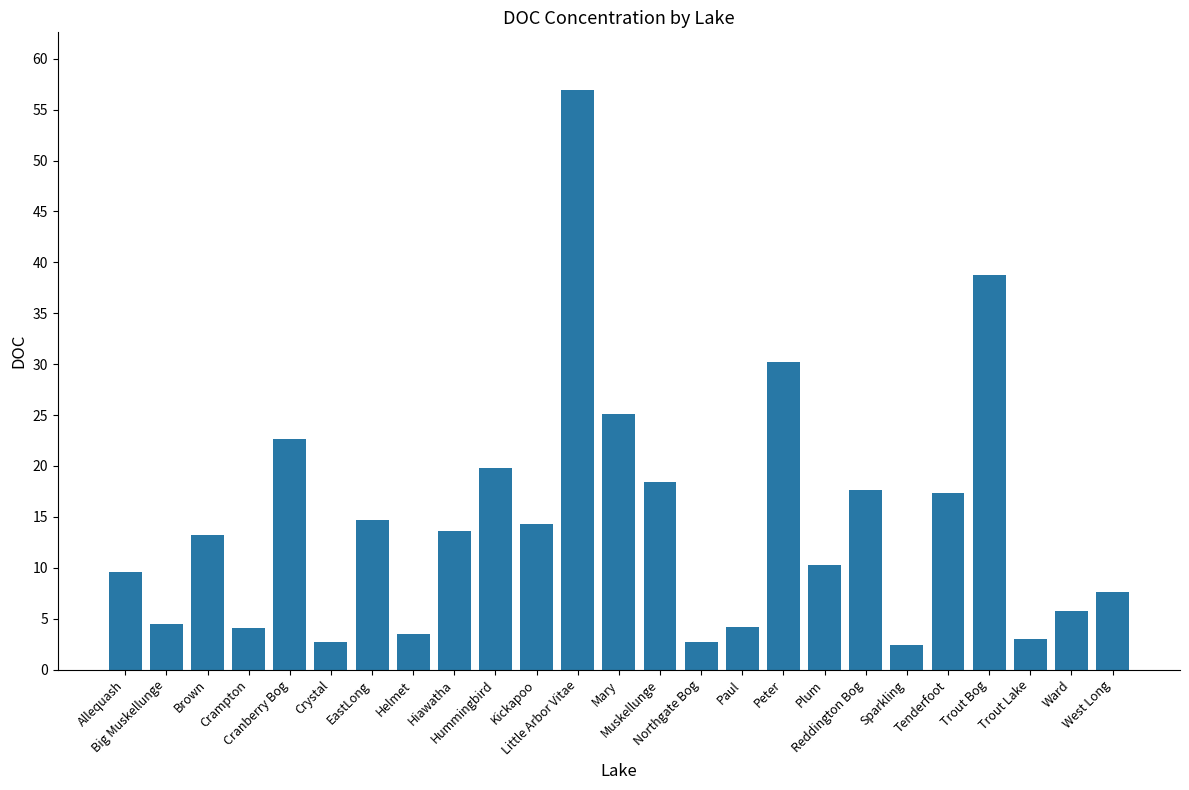

At which label does the data first exceed 13?

Brown